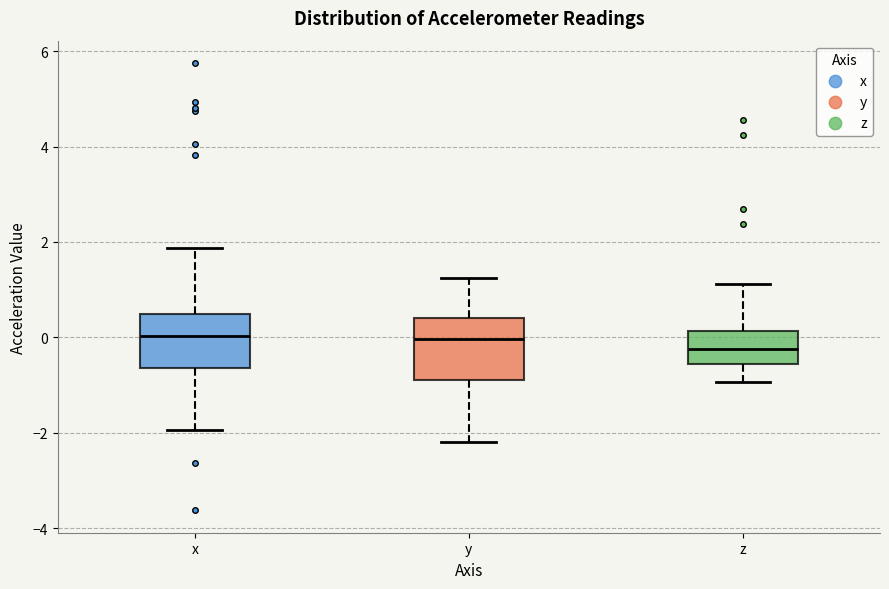

Reading left to right, read every box against the y-axis: the position of its median line, the range the box covers, and the ends of its whiskers. The values are not printed on the chart, so give them approximately, as read against the axis.

x: median 0.0, box -0.6 to 0.6, whiskers -2.0 to 1.8
y: median 0.0, box -0.8 to 0.4, whiskers -2.2 to 1.2
z: median -0.2, box -0.6 to 0.2, whiskers -1.0 to 1.2